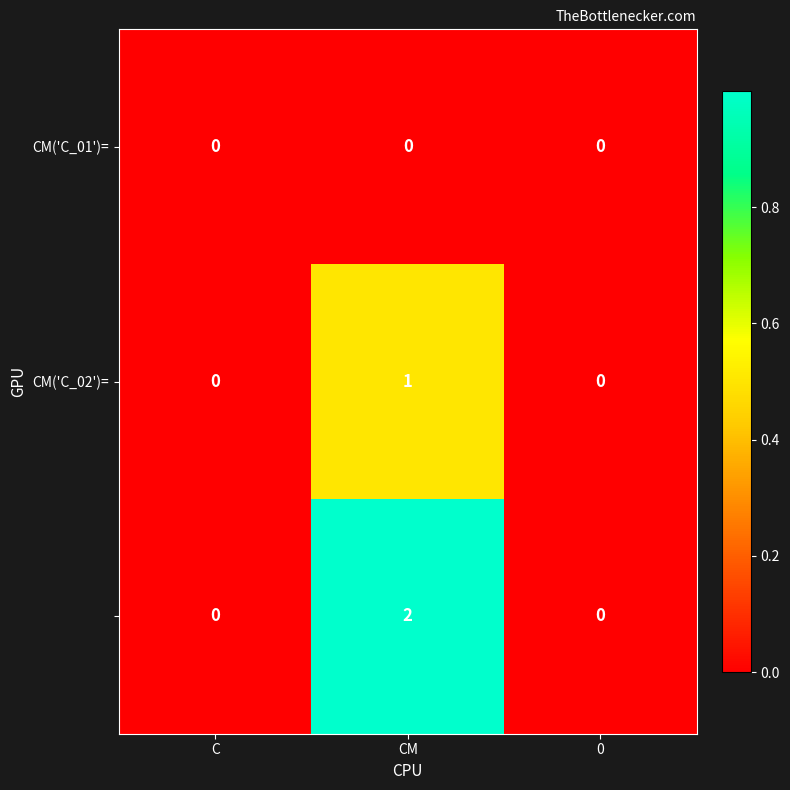

Which category has the highest value across all series?

CM